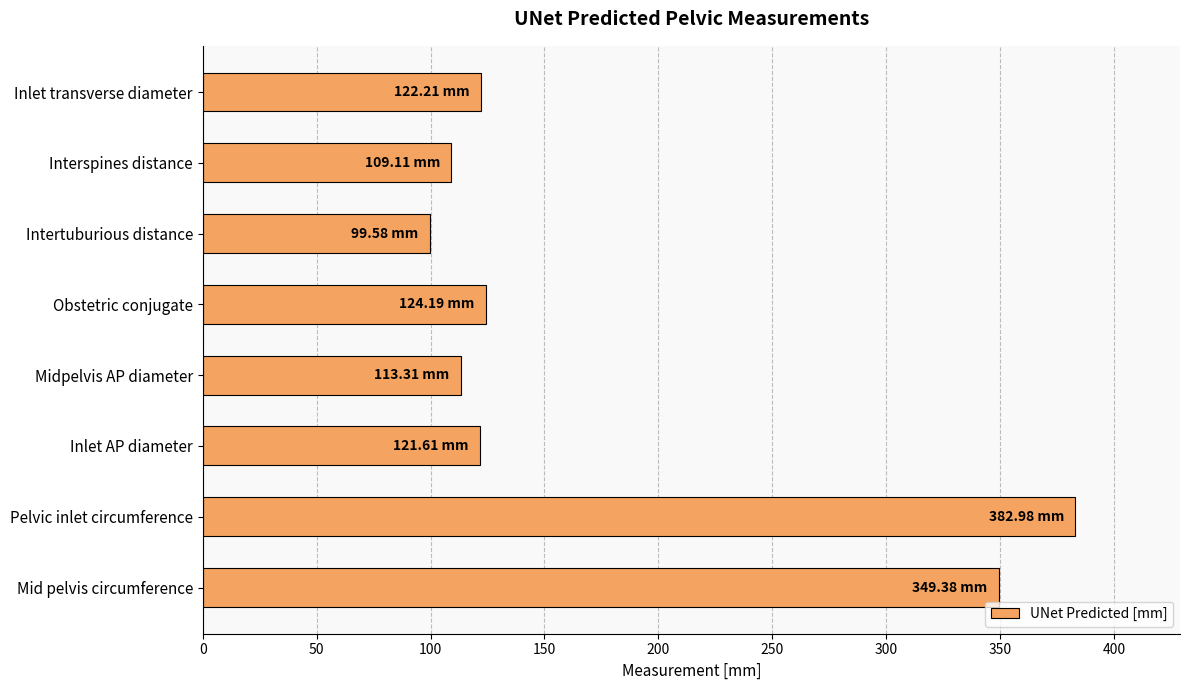

Does the chart contain stacked bars?

No